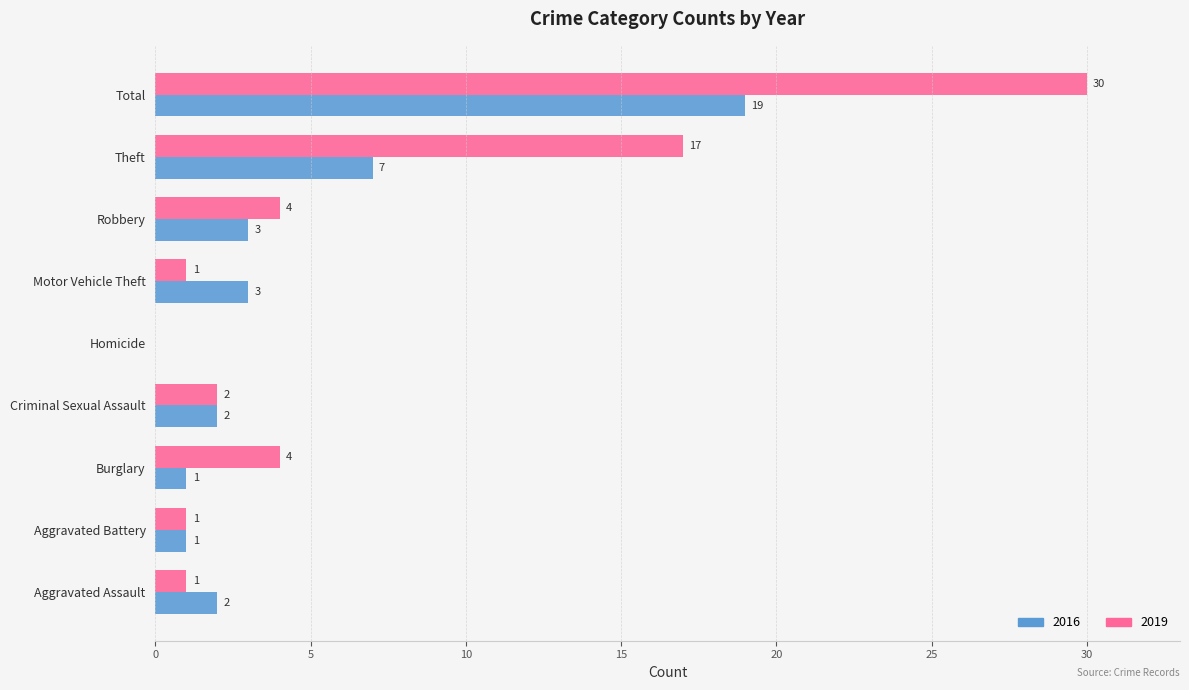

What is the sum of the 2016 values at Total and Aggravated Battery?

20